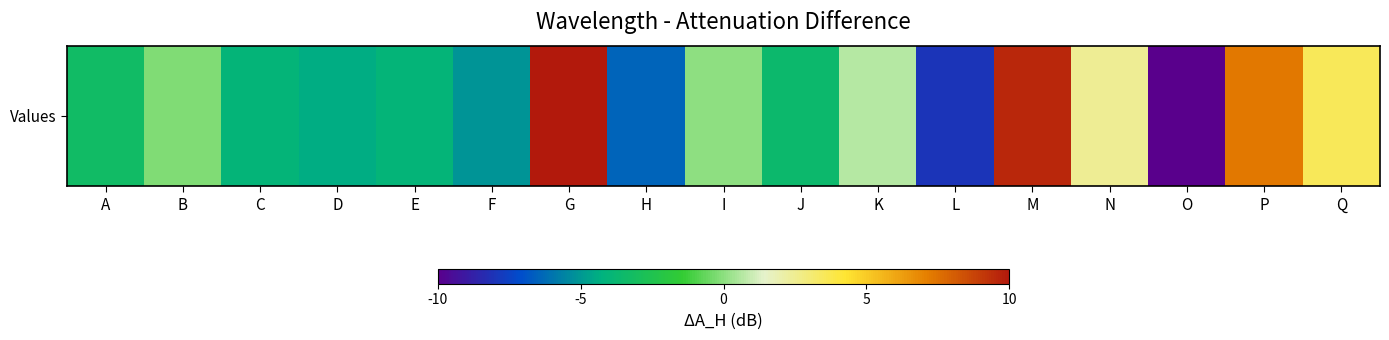

Which has a higher value, N or K?

N